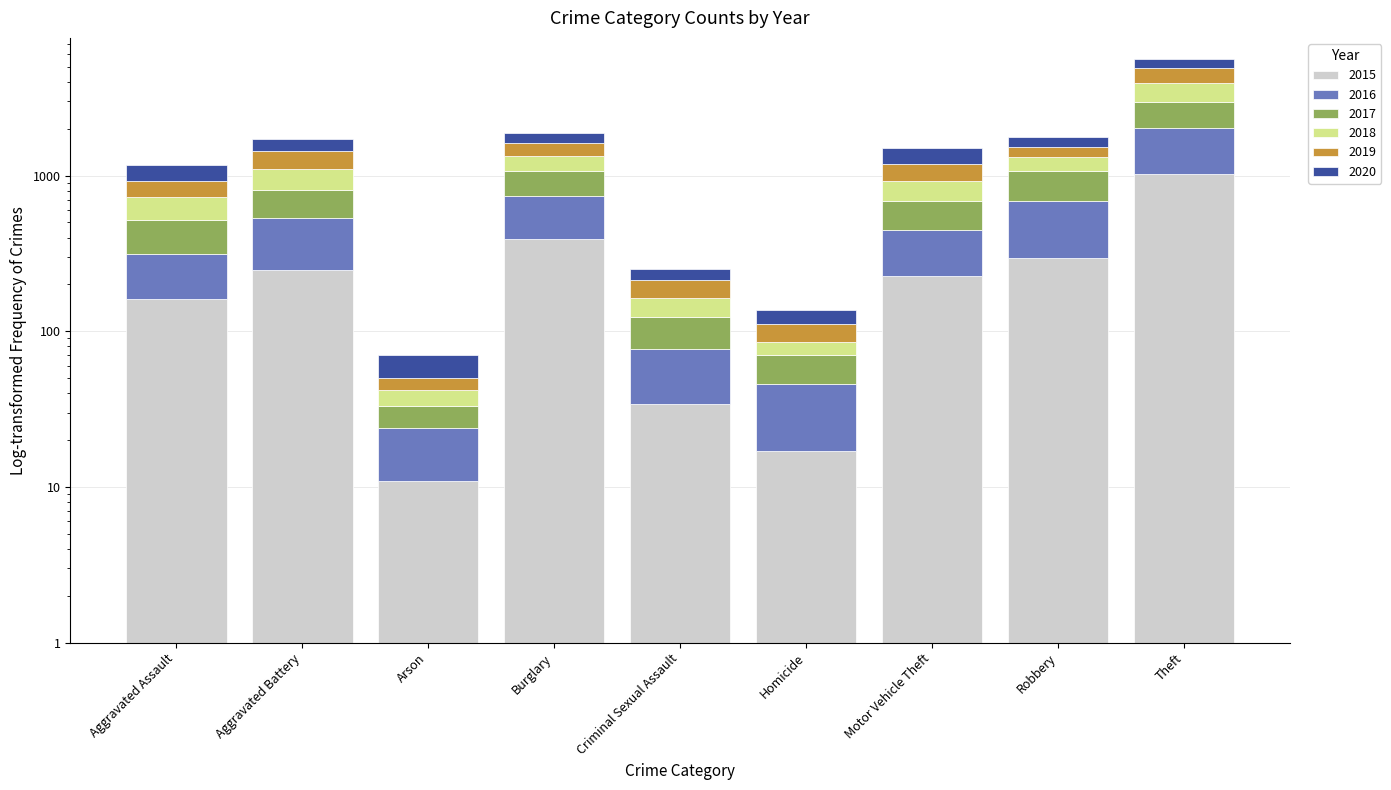

At which category is the sum across all series the highest?

Theft